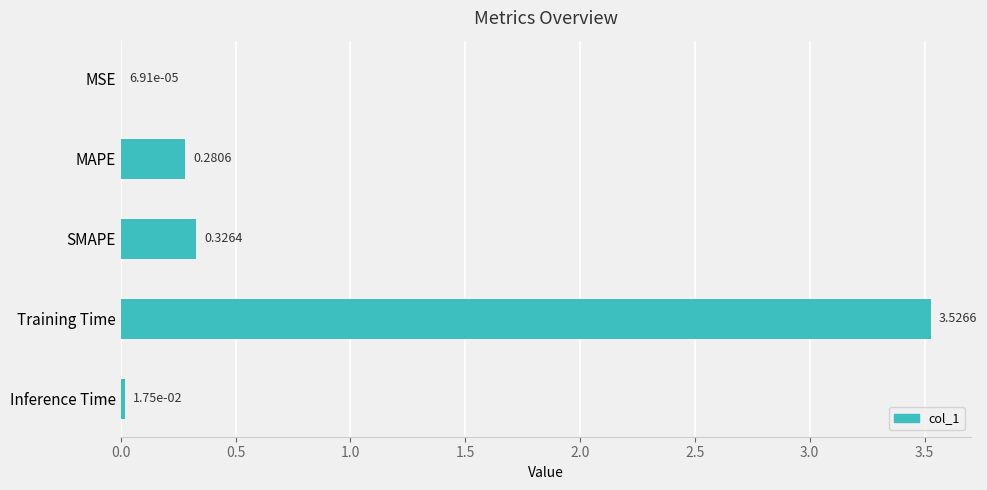

What is the change in value from MSE to MAPE?

+0.3